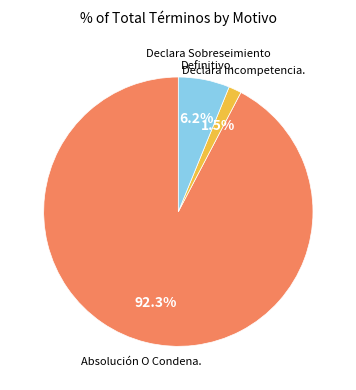

Is there any slice that represents more than half of the pie?

Yes